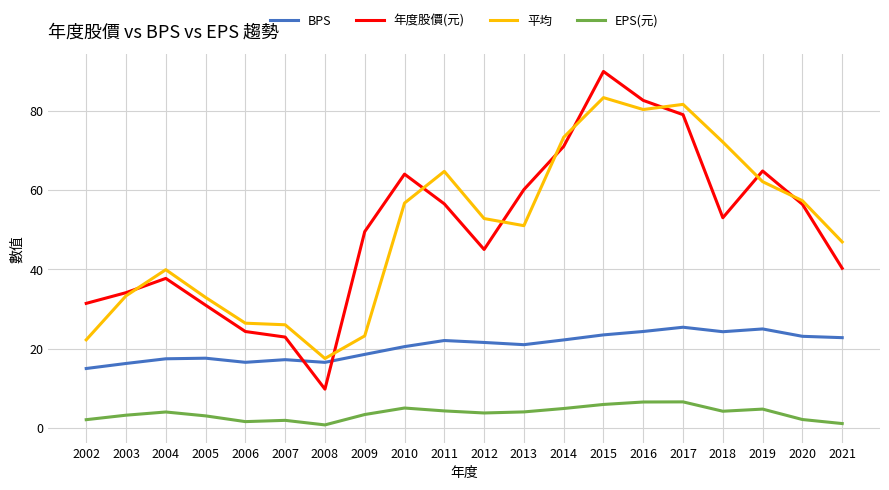

What value does the BPS series have at 2014?

22.2